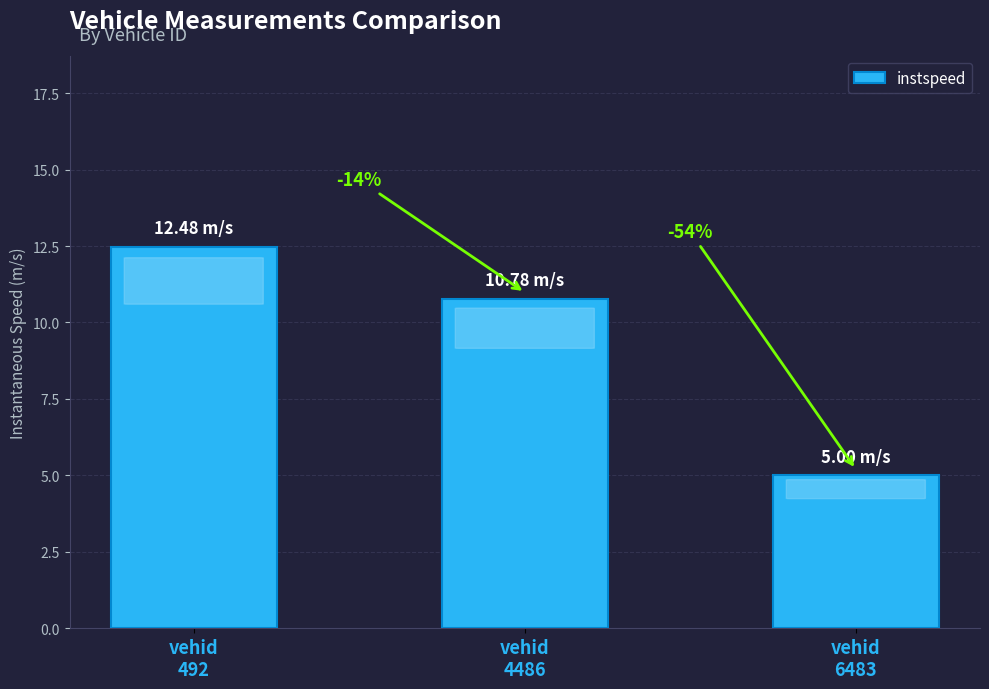

How many bars are there in total?

3